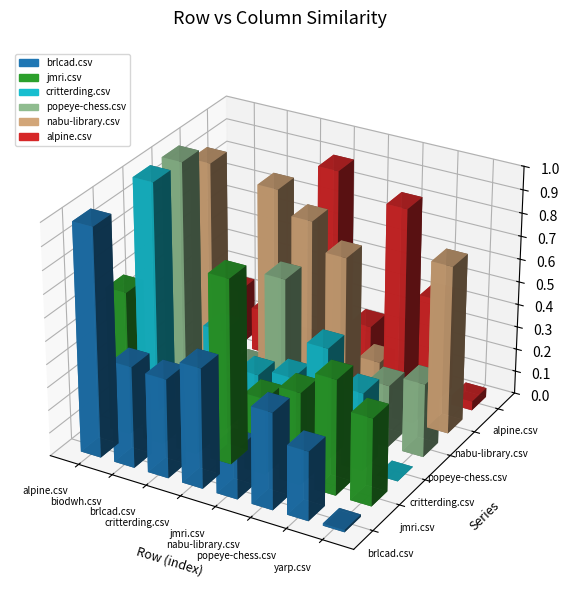

What is the difference between the second highest and minimum values in the critterding.csv series?

0.5